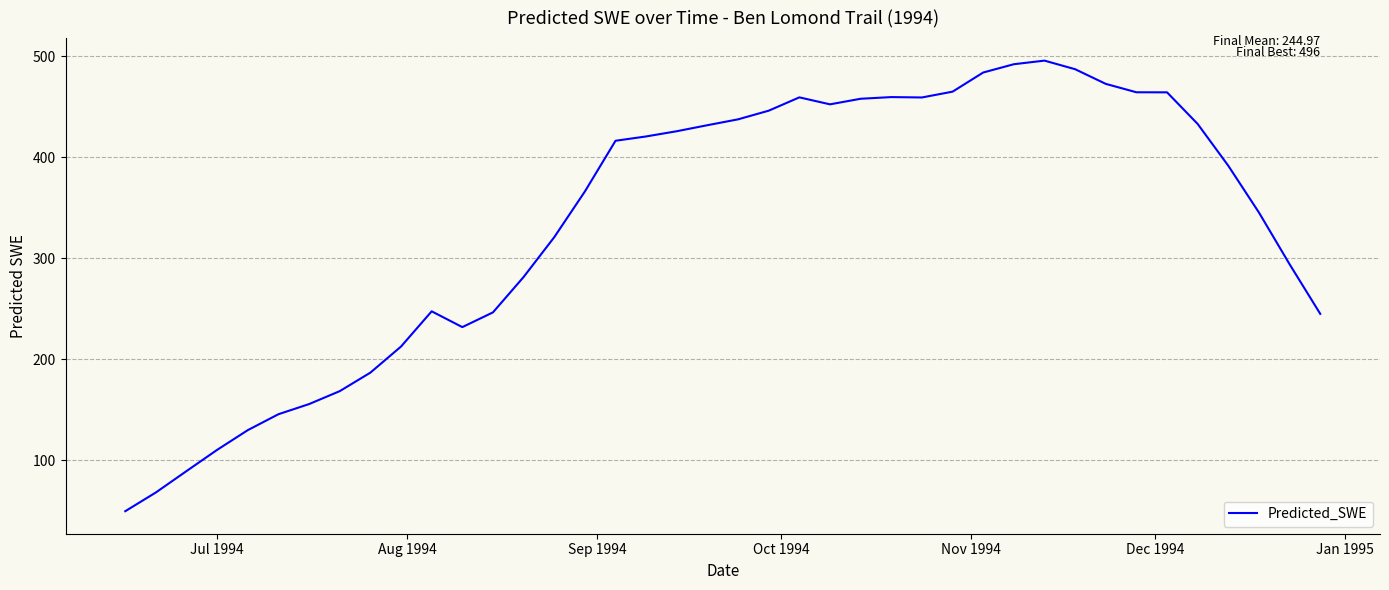

What is the greatest value displayed?

495.8